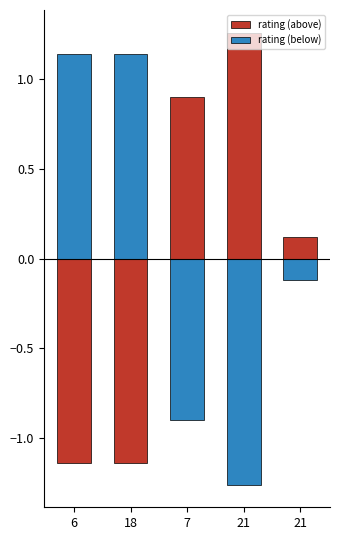

How many negative values does the rating (above) series have?

2